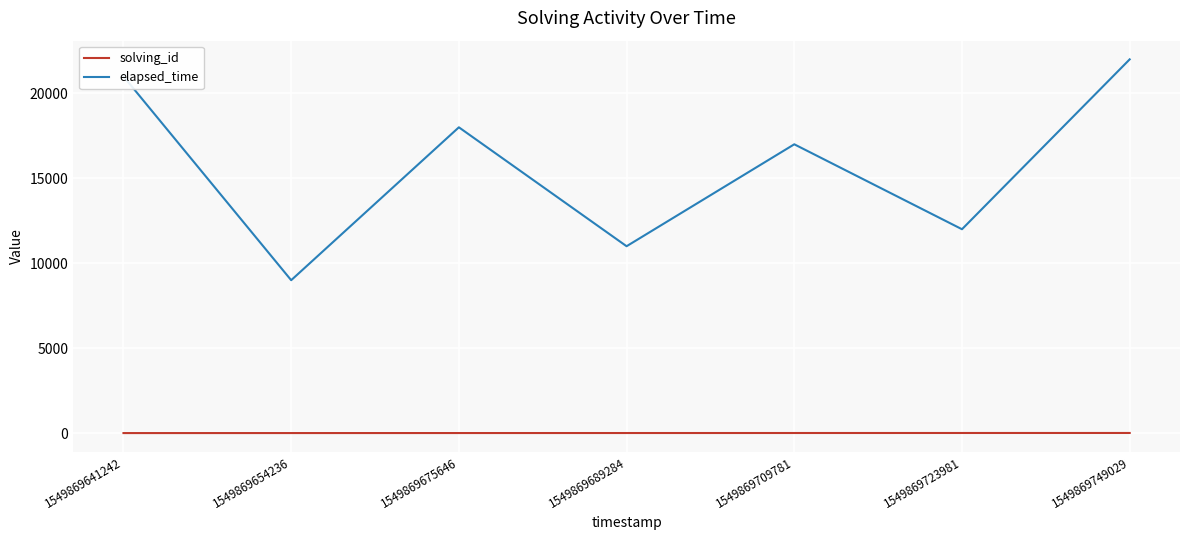

True or false: solving_id and elapsed_time cross at least once.

False